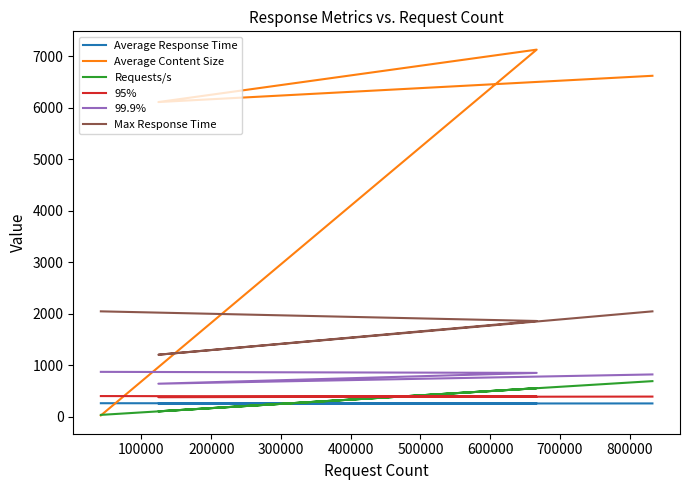

Is it true that Max Response Time equals 3345.9 at 0?

False